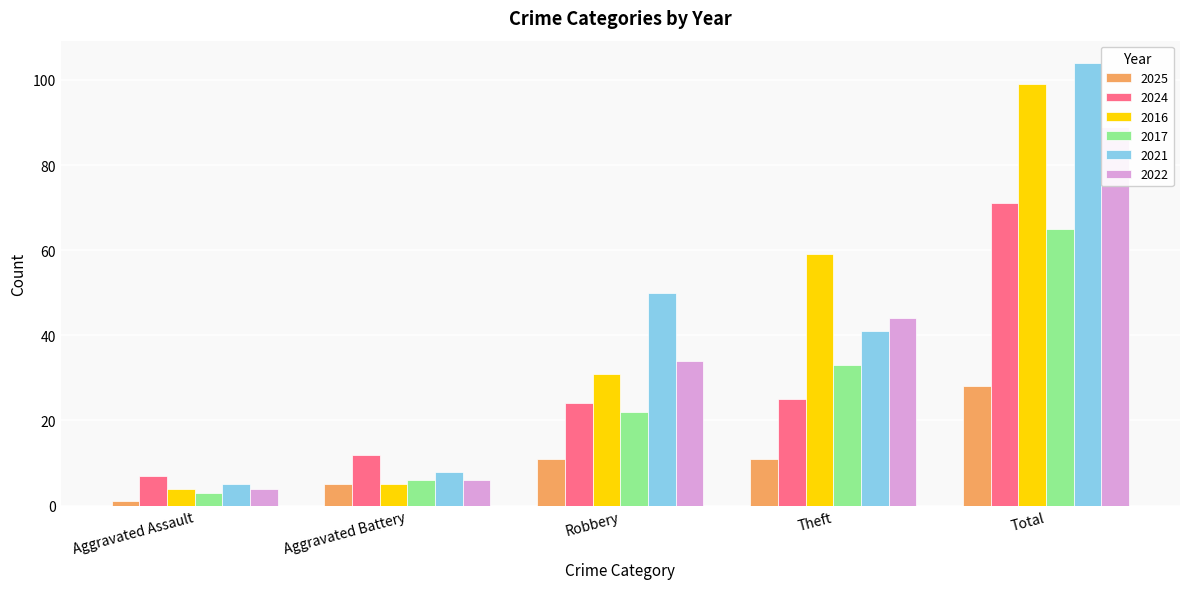

What is the difference between the maximum and minimum values in the 2021 series?

99